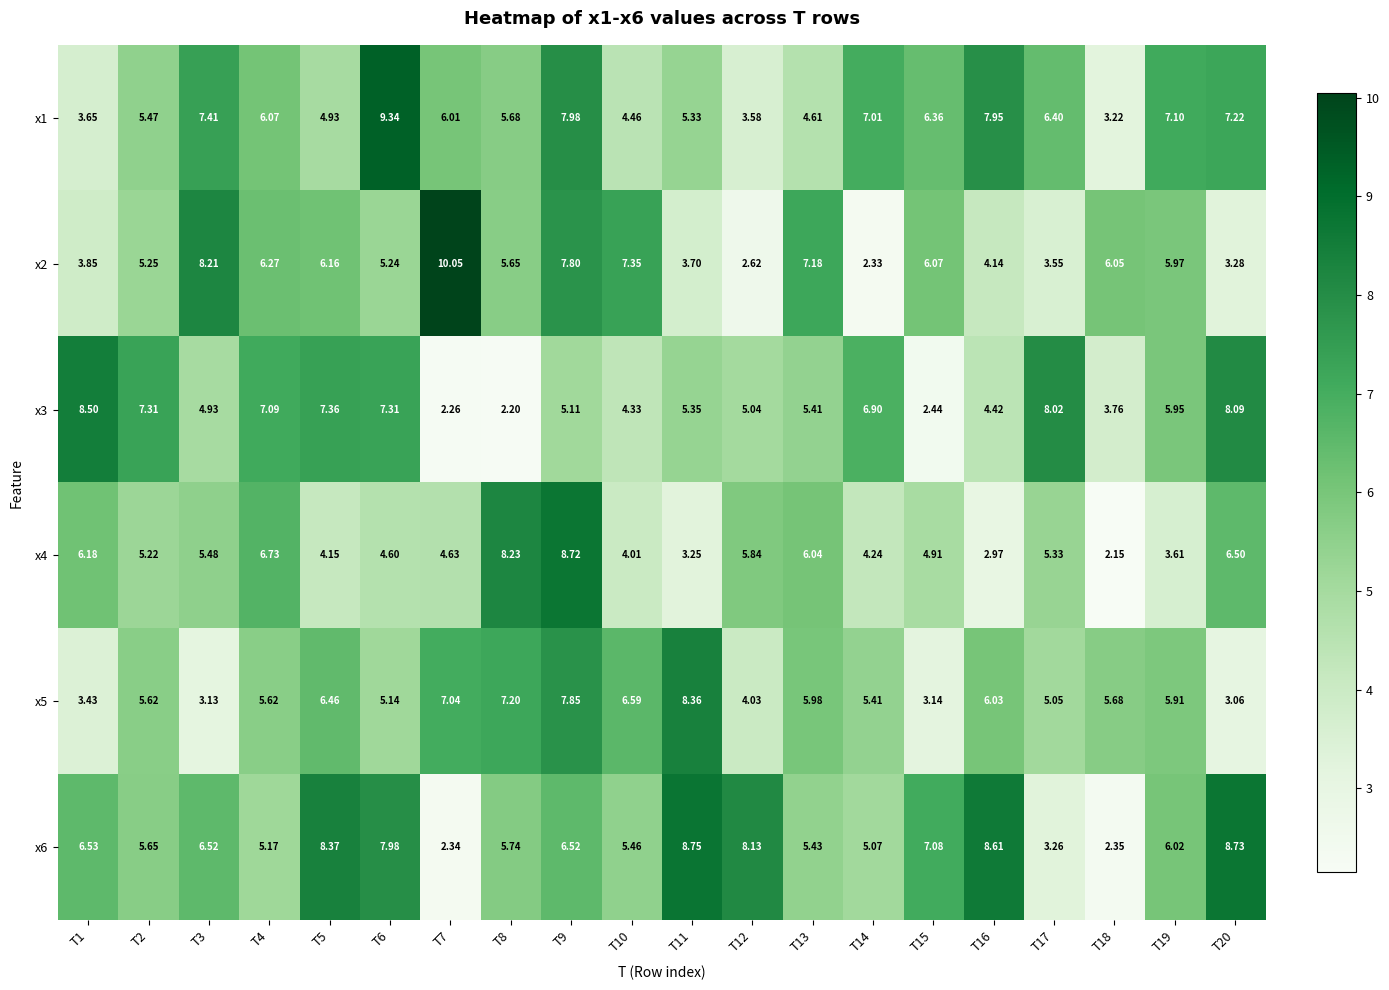

Is the value of x5 at T8 greater than the value of x3 at T3?

Yes